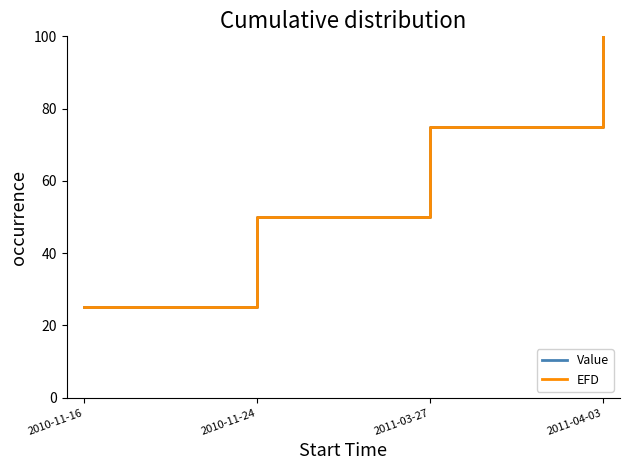

How many EFD values are between 50 and 100?

3